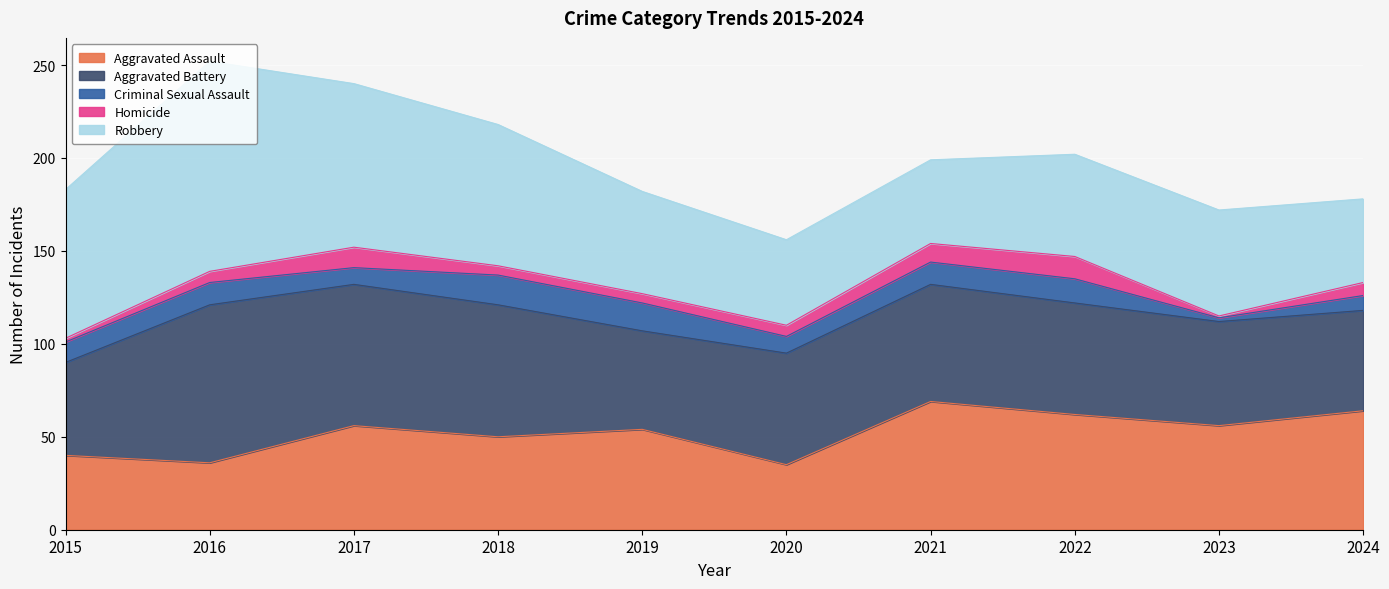

Reading left to right, what are all the values shown in this chart?

Aggravated Assault: 40	36	56	50	54	35	69	62	56	64
Aggravated Battery: 50	85	76	71	53	60	63	60	56	54
Criminal Sexual Assault: 11	12	9	16	15	9	12	13	2	8
Homicide: 2	6	11	5	5	6	10	12	1	7
Robbery: 80	113	88	76	55	46	45	55	57	45